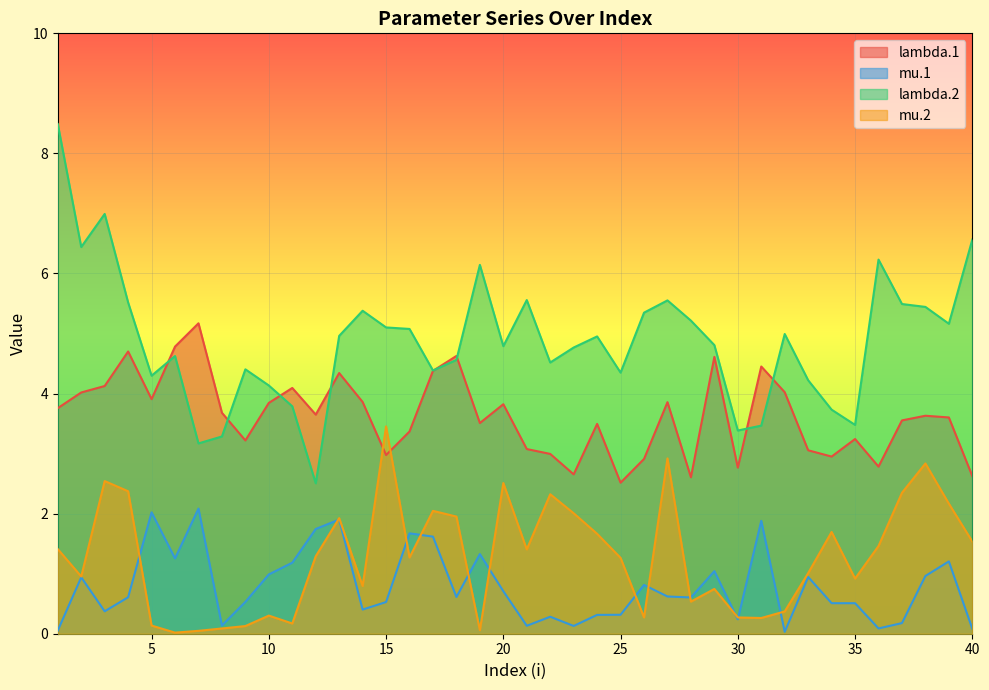

What is the value of the lambda.2 point at the 22nd from the left?

4.5